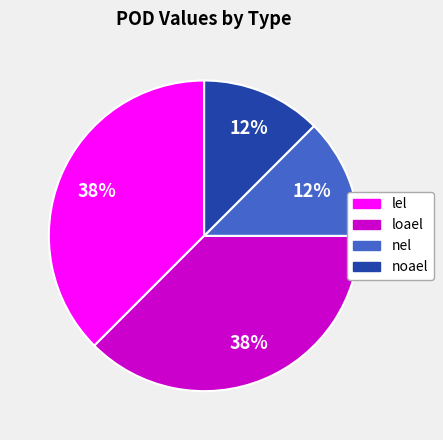

Which has a higher value, noael or loael?

loael